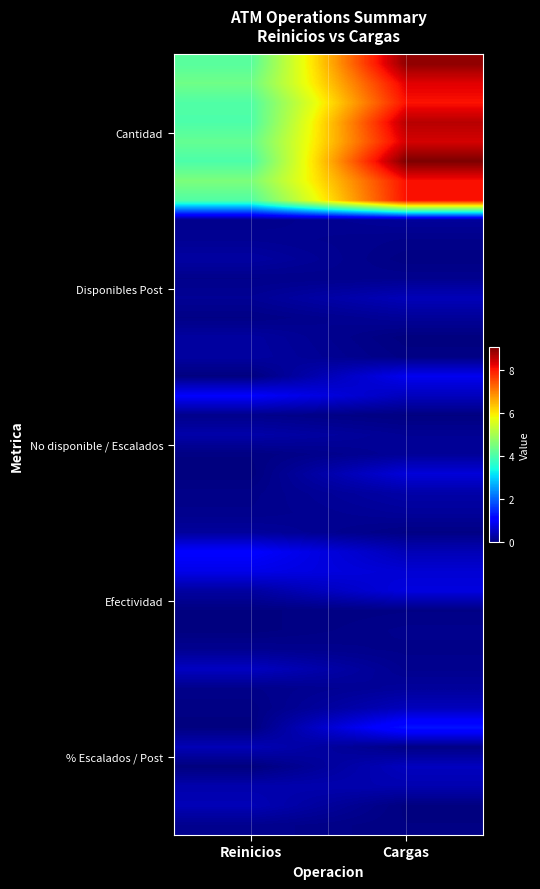

What is the greatest value displayed?

9.1